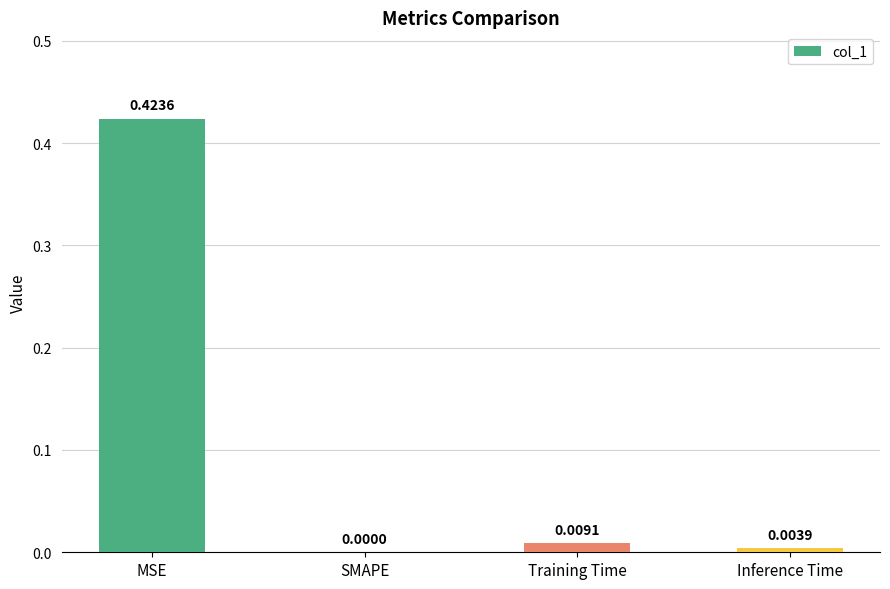

At which label is the value closest to 0?

SMAPE